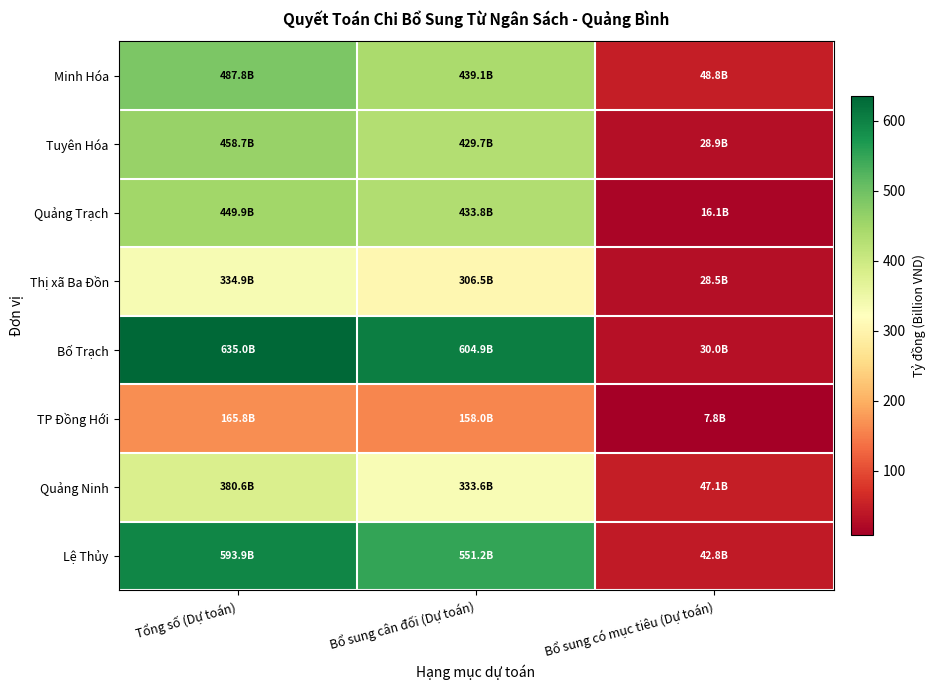

What is the total value across all series at Bổ sung có mục tiêu (Dự toán)?

249.9